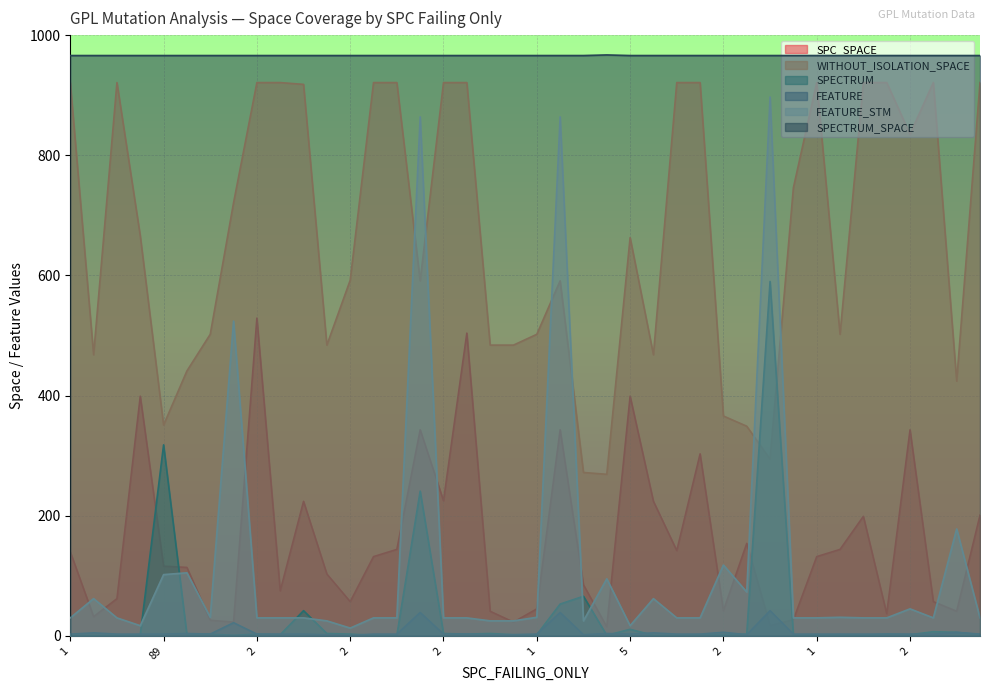

After their last crossing, which series has the higher values: SPECTRUM or WITHOUT_ISOLATION_SPACE?

WITHOUT_ISOLATION_SPACE